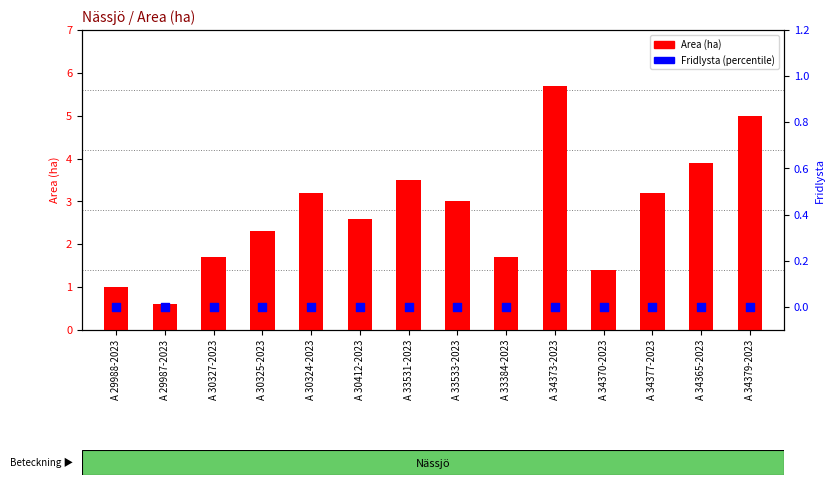

Which series has the largest Y range (max minus min)?

Area (ha)